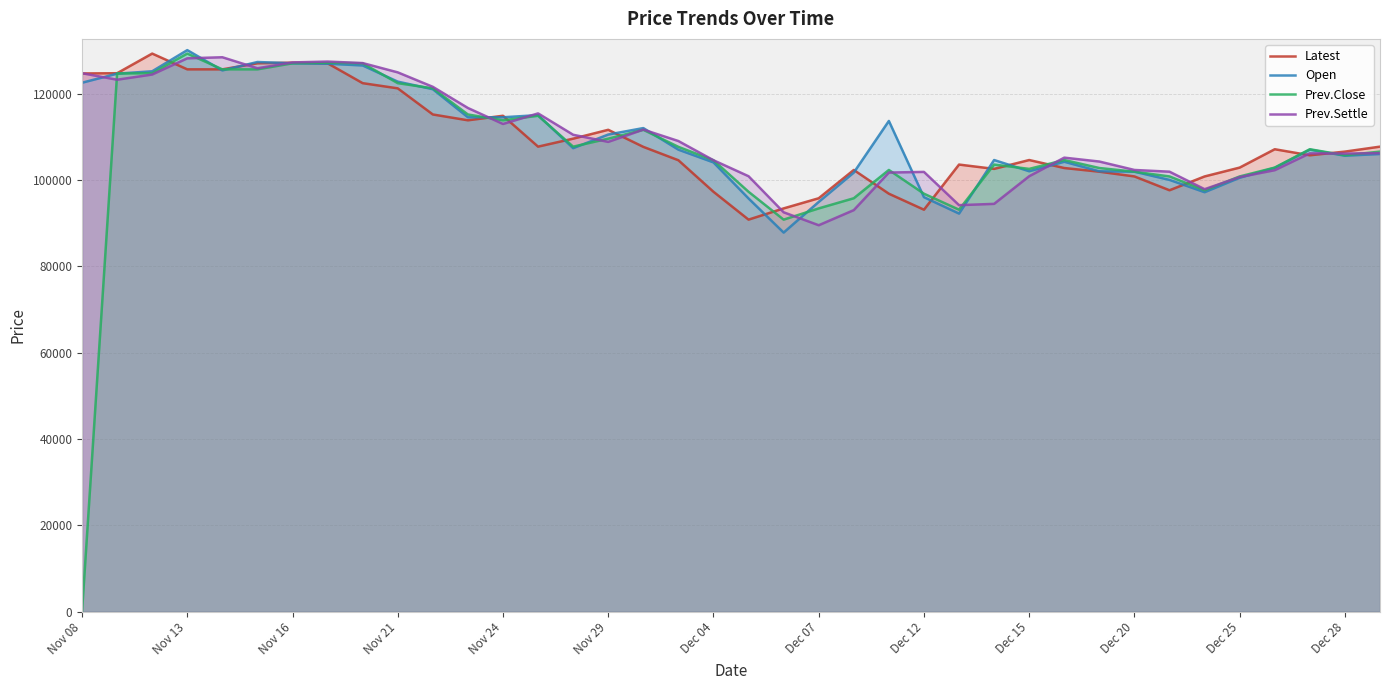

What is the maximum value for Open?

130050